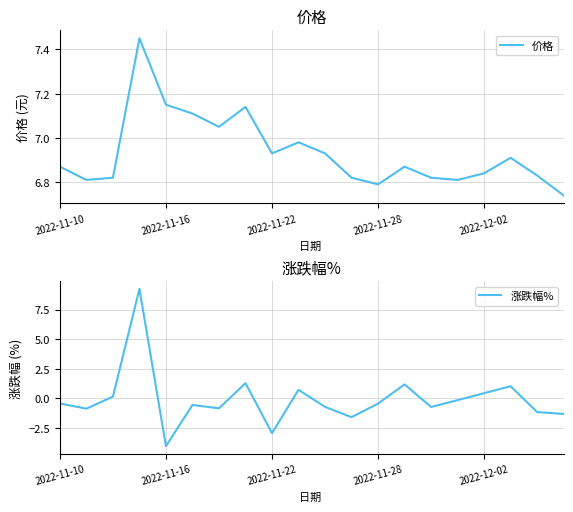

What is the highest value of the 价格 series?

7.5